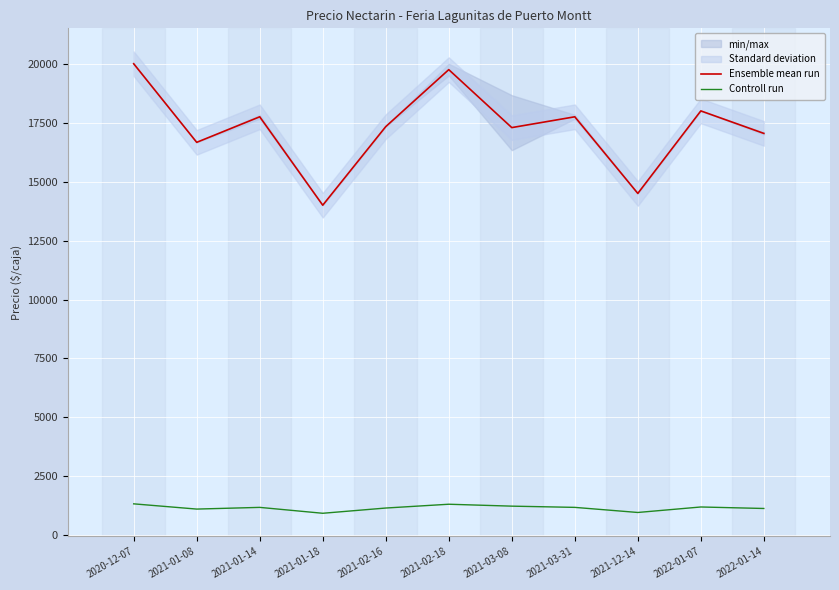

What position from the left is 2021-01-08?

2